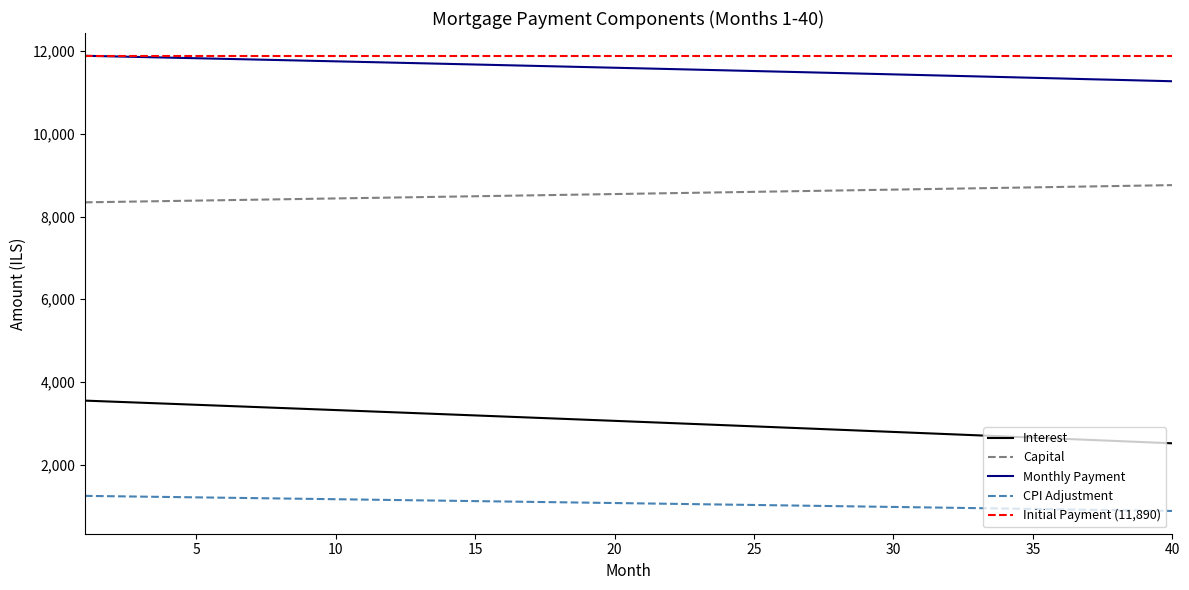

True or false: Interest and CPI Adjustment cross at least once.

False